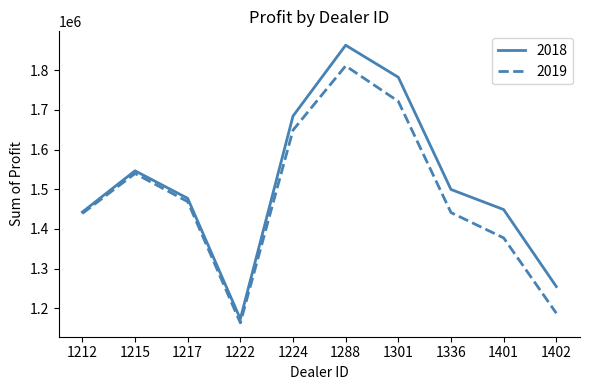

Does the chart have visible grid lines?

No